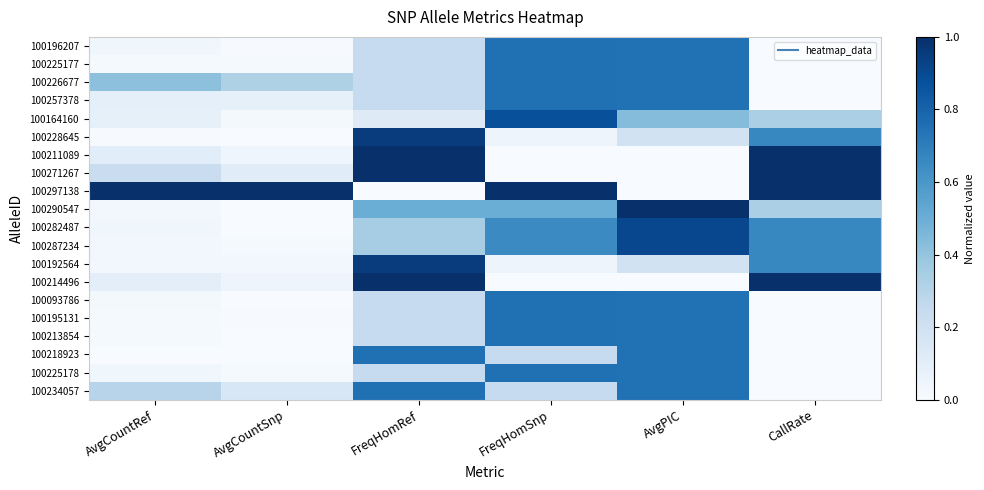

Which has a higher value, AvgCountSnp or CallRate?

AvgCountSnp